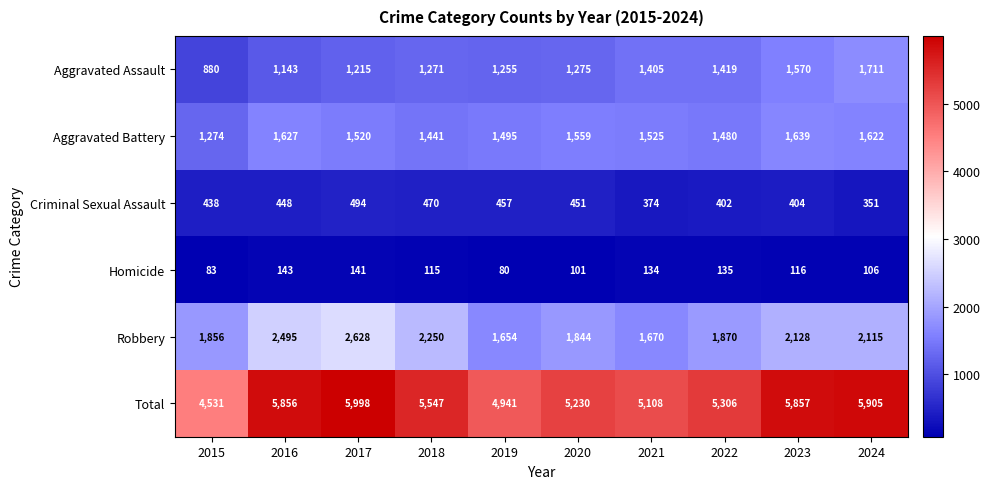

What is the average value of the Aggravated Assault series?

1314